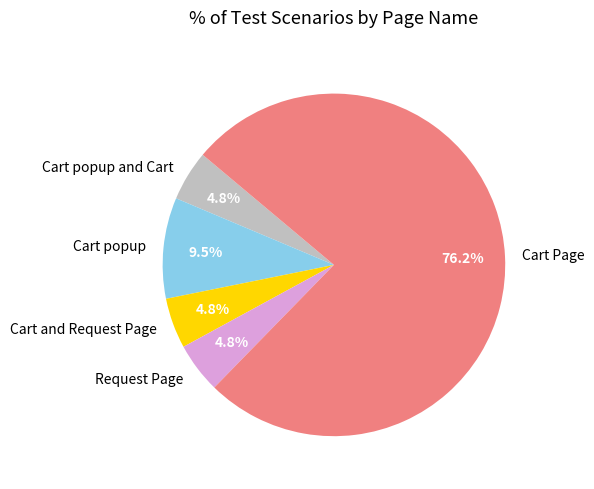

The Cart Page slice represents 76% of the pie. True or false?

True